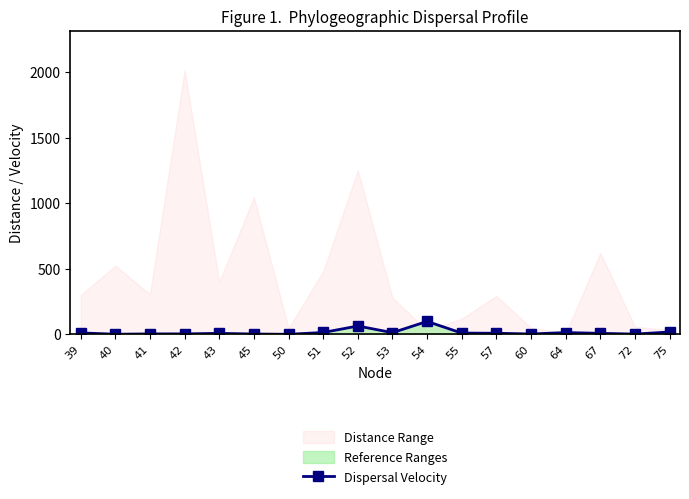

Which category has the lowest value across all series?

50